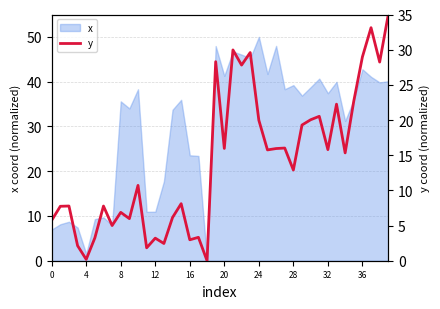

At which label is the value closest to 17?

27